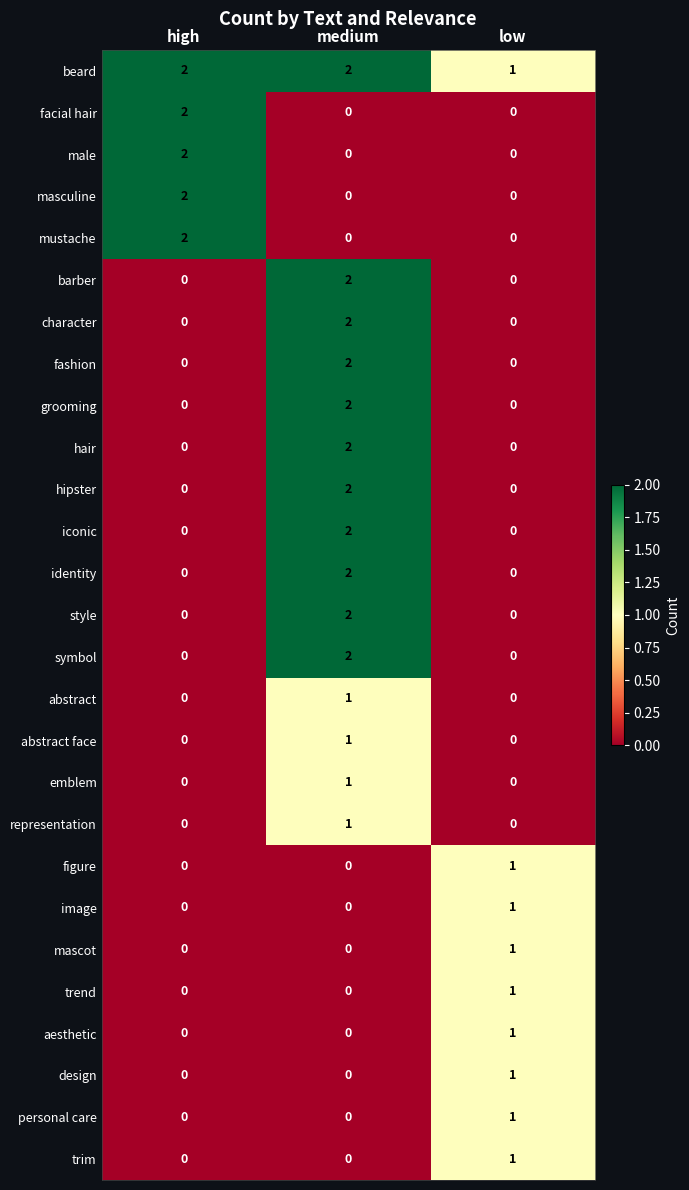

Is it true that trend equals 1 at low?

True